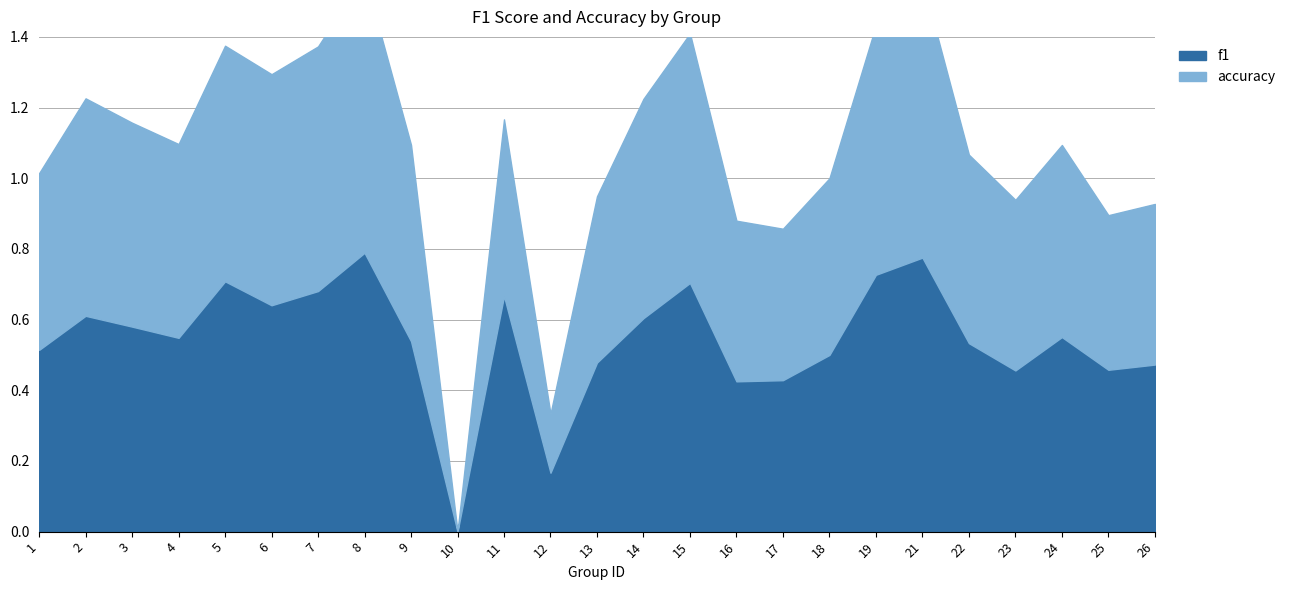

The value of f1 at 25 is 0.5. True or false?

True